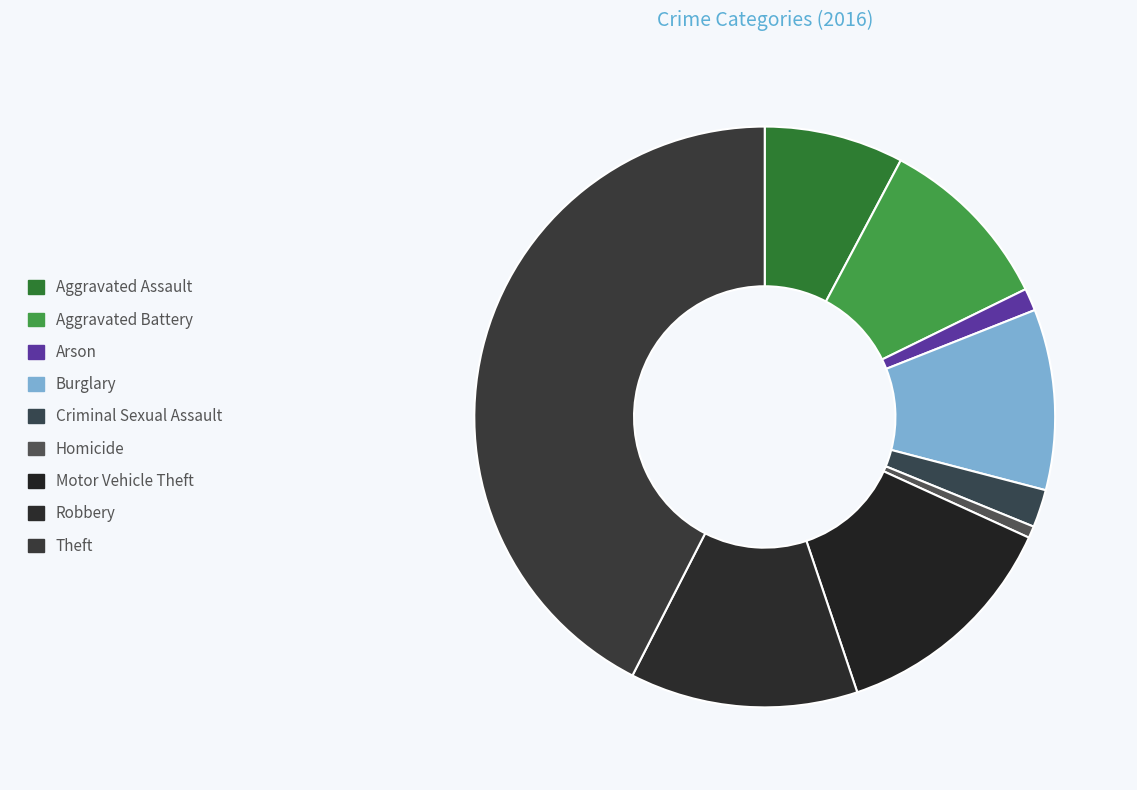

Is the sum of Arson and Criminal Sexual Assault greater than half?

No